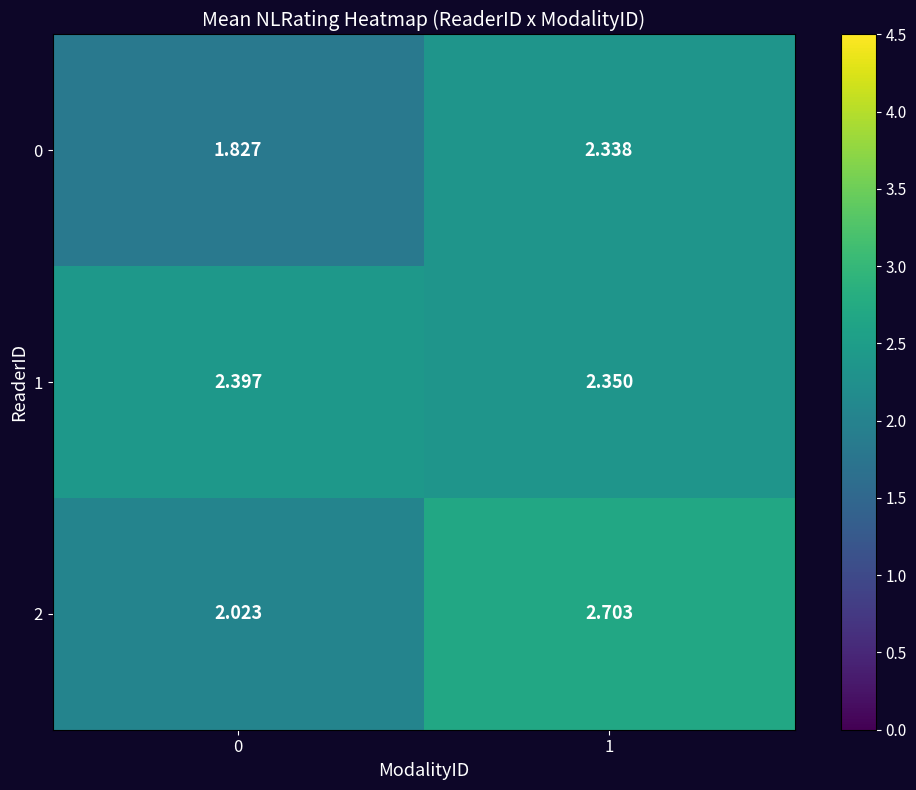

Is the value of 2 at 0 greater than the value of 0 at 1?

No